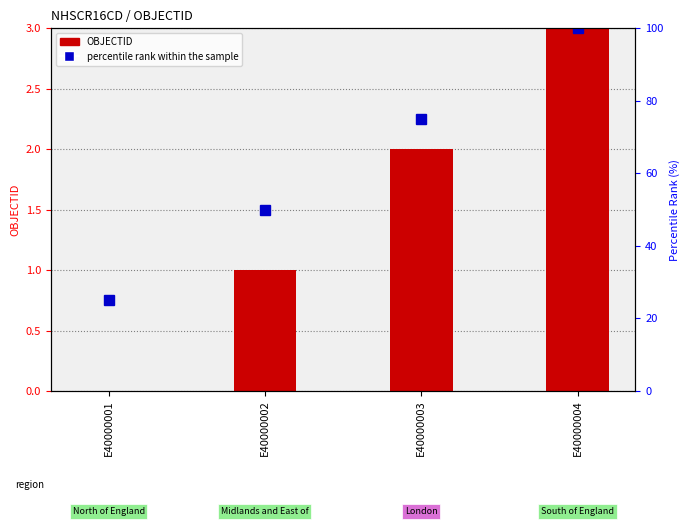

Read the OBJECTID value at E40000002.

1